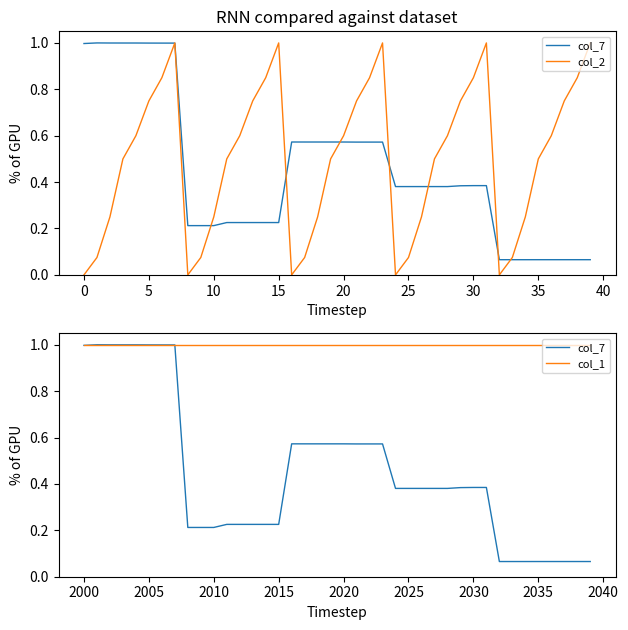

Count the number of data series in this chart.

3